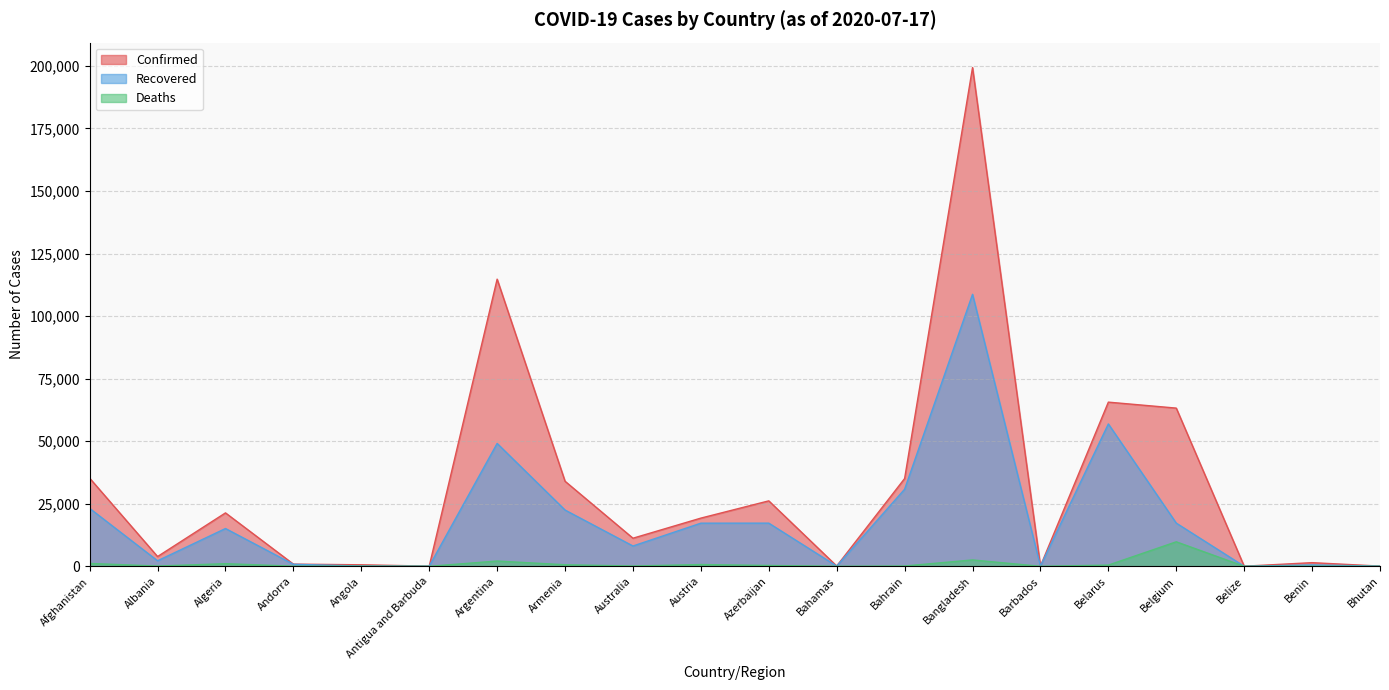

True or false: Recovered has more than 2 interior local peaks.

True